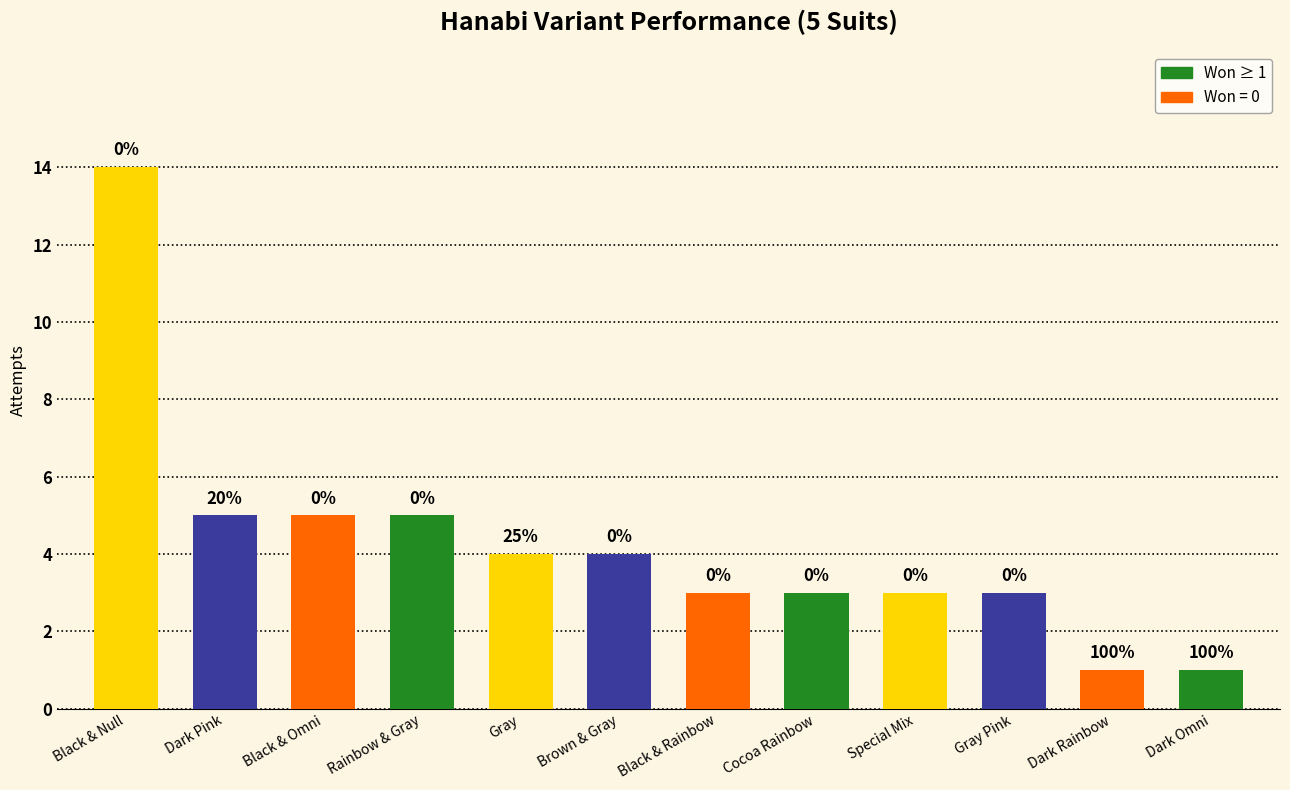

Rank the categories by value from highest to lowest.

Black & Null, Dark Pink, Black & Omni, Rainbow & Gray, Gray, Brown & Gray, Black & Rainbow, Cocoa Rainbow, Special Mix, Gray Pink, Dark Rainbow, Dark Omni